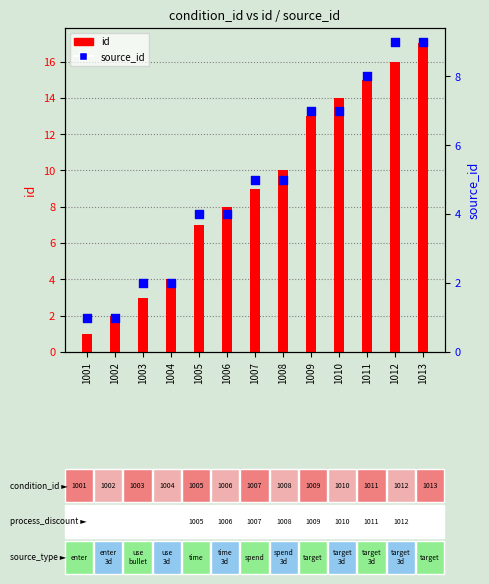

Which series reaches the maximum Y coordinate?

id